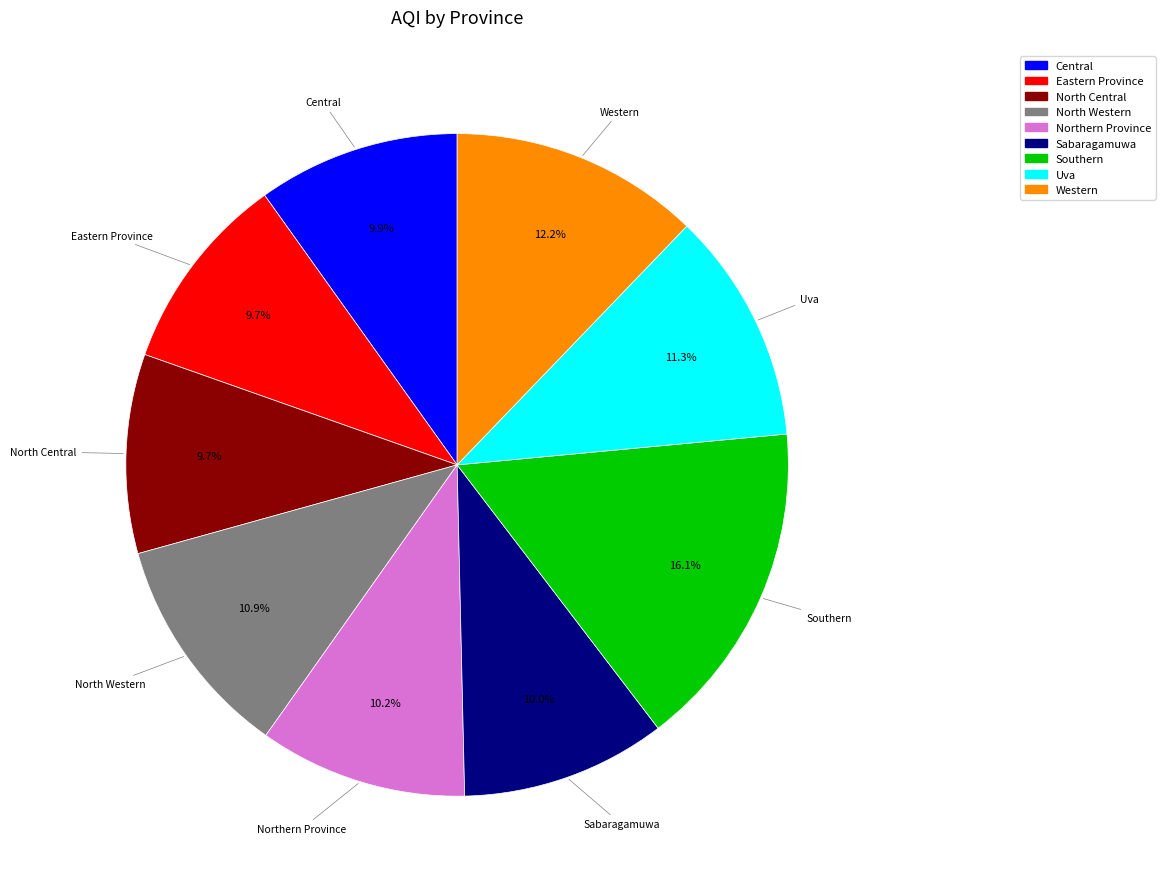

Which category has the biggest portion of the pie?

Southern